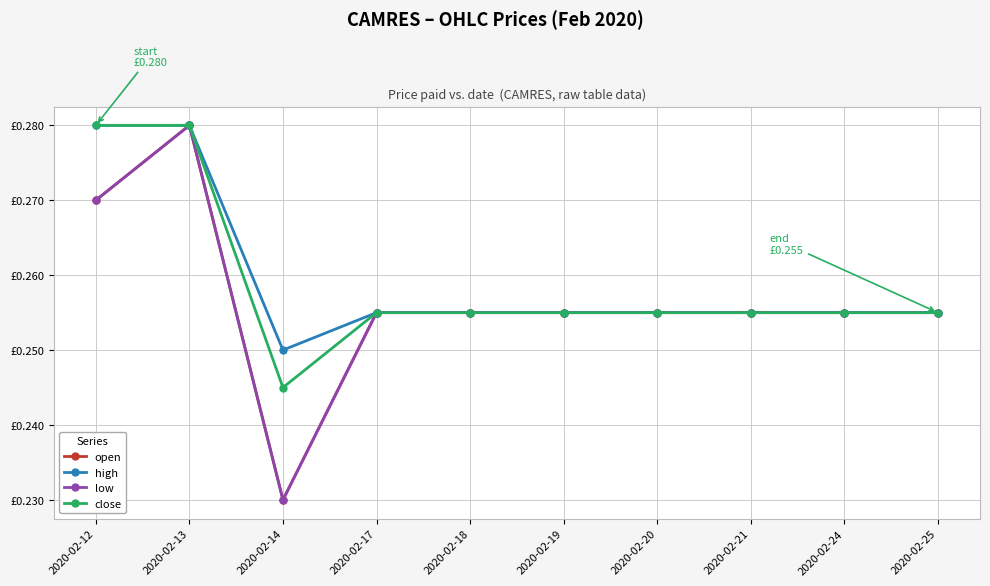

At which label does open reach its minimum?

2020-02-14